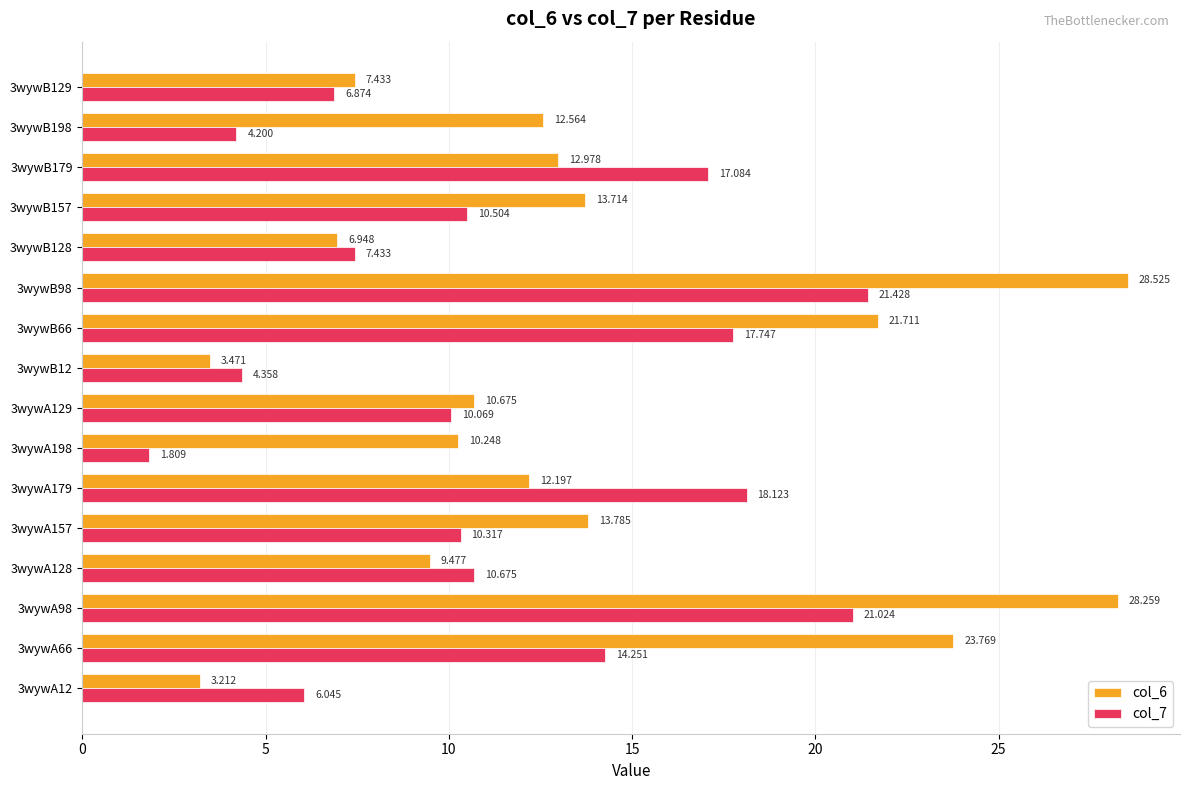

What is the sum of all col_6 values?

219.0